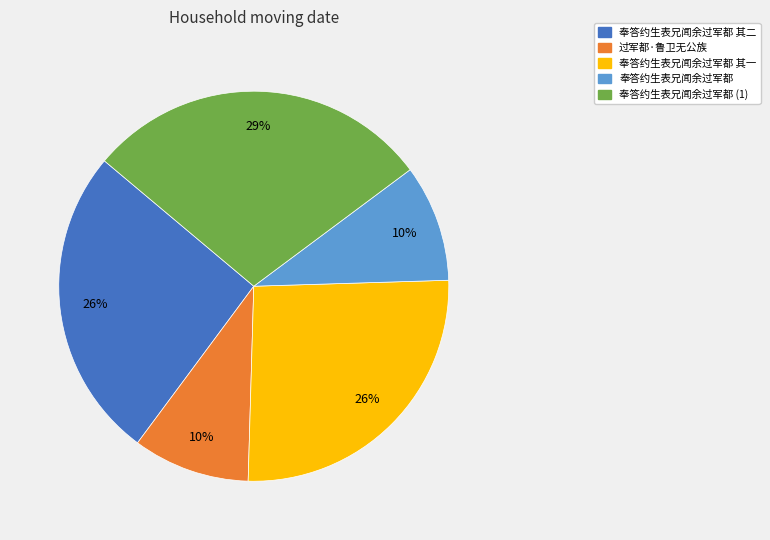

To the nearest percent, what is the difference between the largest and smallest slice percentages?

19%